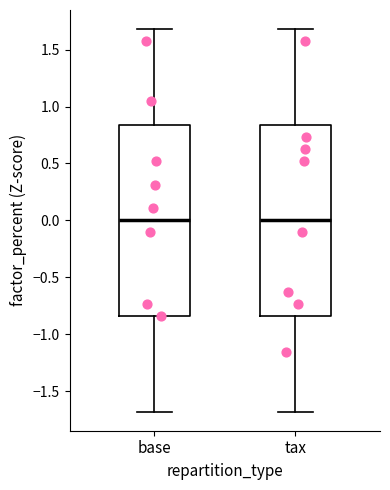

Reading left to right, read every box against the y-axis: the position of its median line, the range the box covers, and the ends of its whiskers. The values are not printed on the chart, so give them approximately, as read against the axis.

base: median 0.00, box -0.85 to 0.85, whiskers -1.70 to 1.70
tax: median 0.00, box -0.85 to 0.85, whiskers -1.70 to 1.70